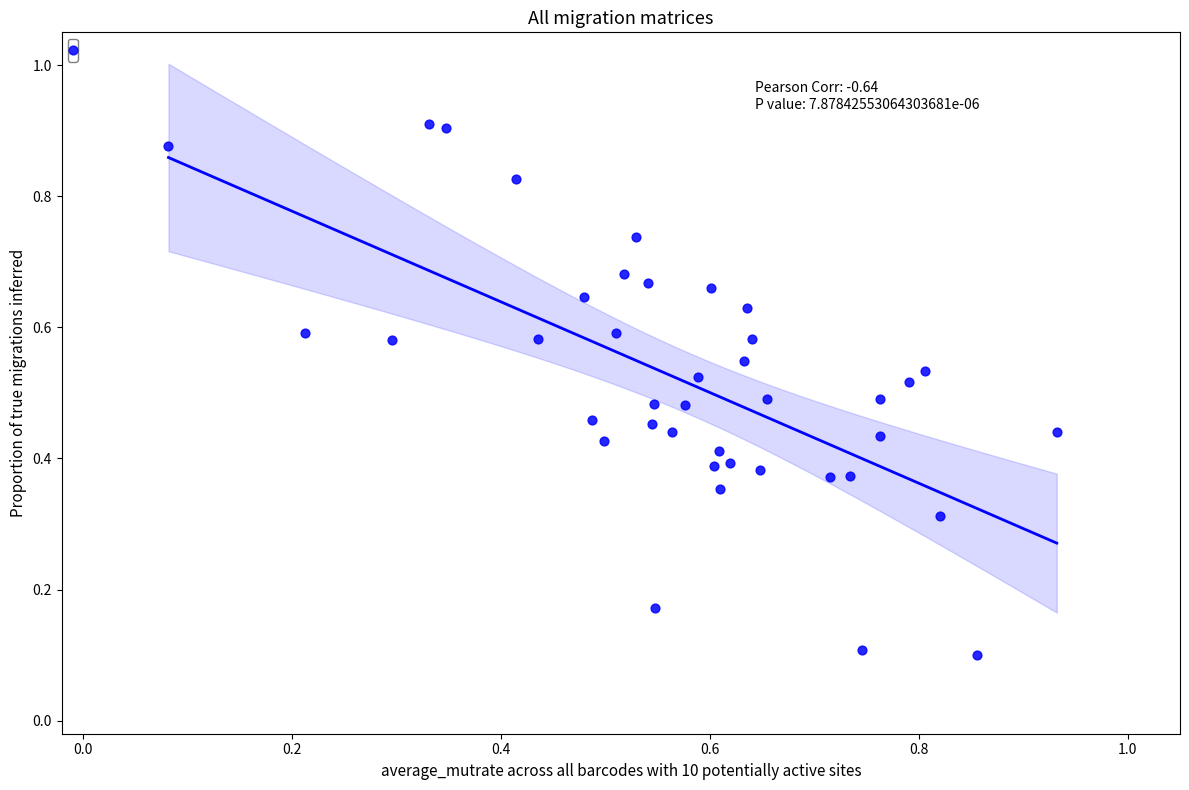

Count the number of points in this scatter plot.

40